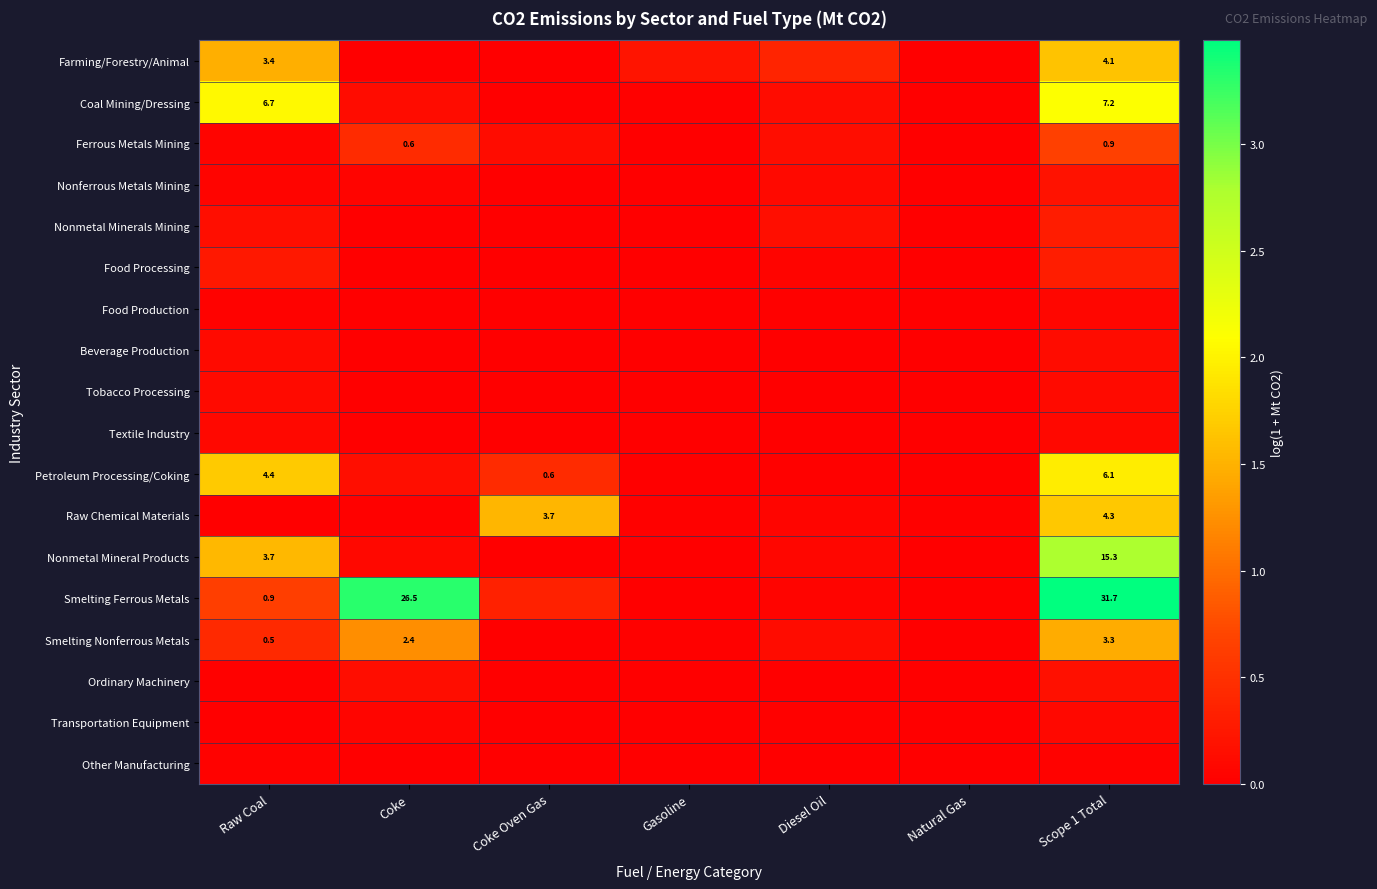

What is the sum of all Textile Industry values?

0.2